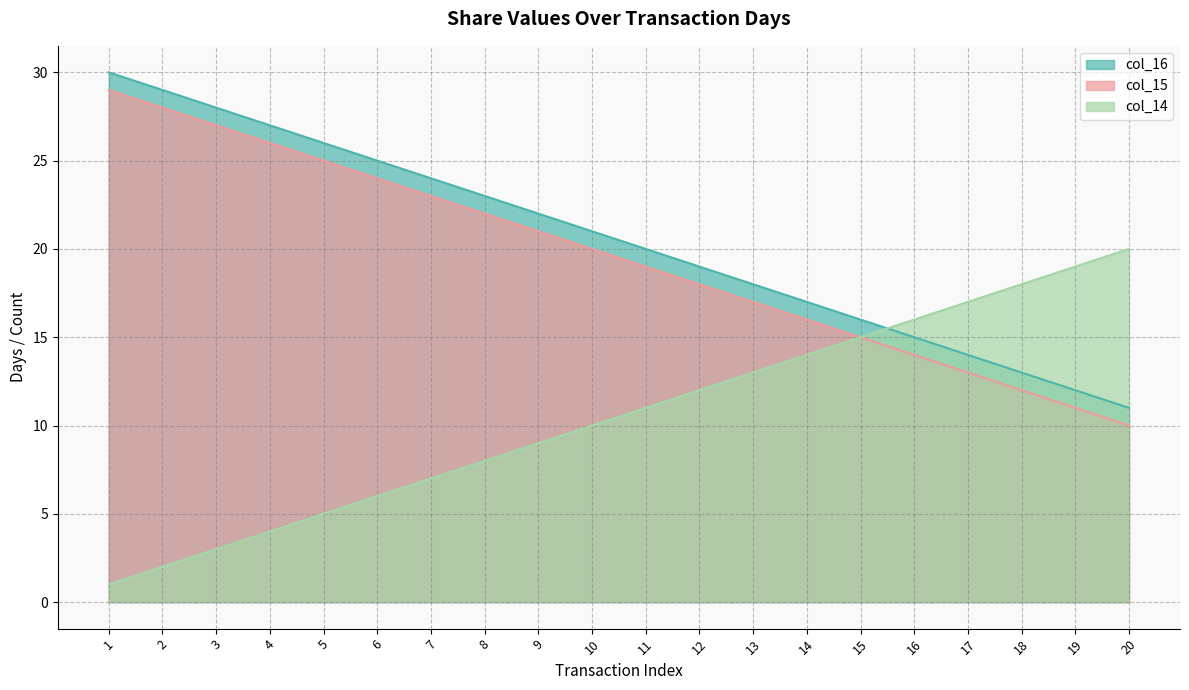

What is the spread (max minus min) of values at 6?

19